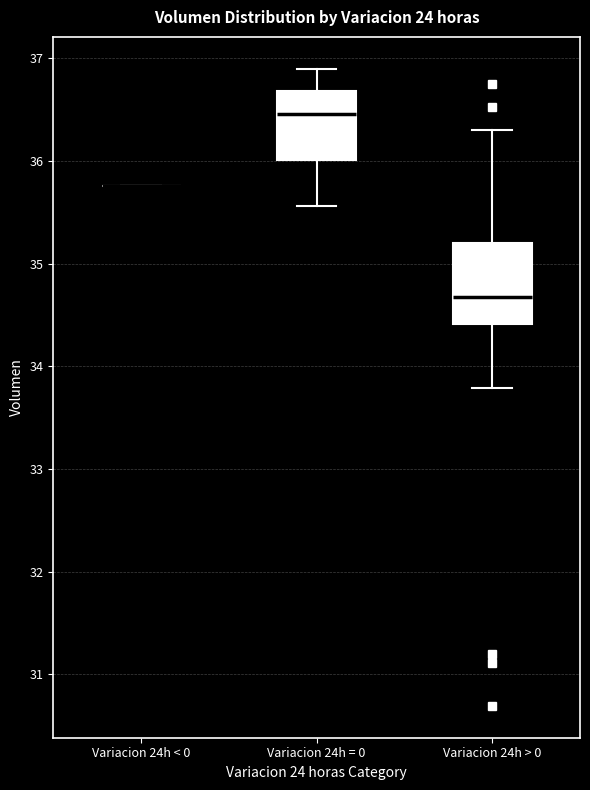

Comparing the boxes themselves (not the whiskers), which one is the tallest?

Variacion 24h > 0